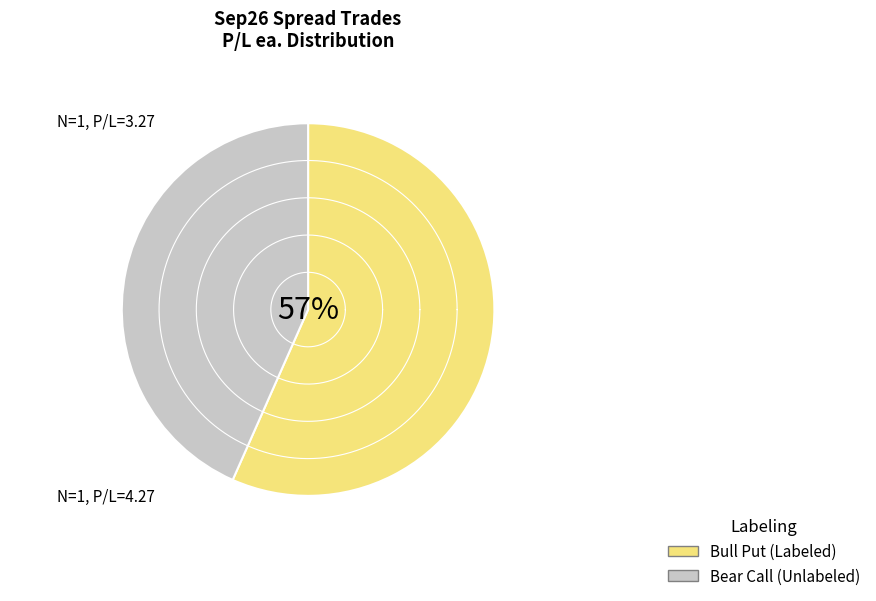

To the nearest percent, what percentage of the pie is Sep26 3650/3625 Bull Put @-4.30?

57%